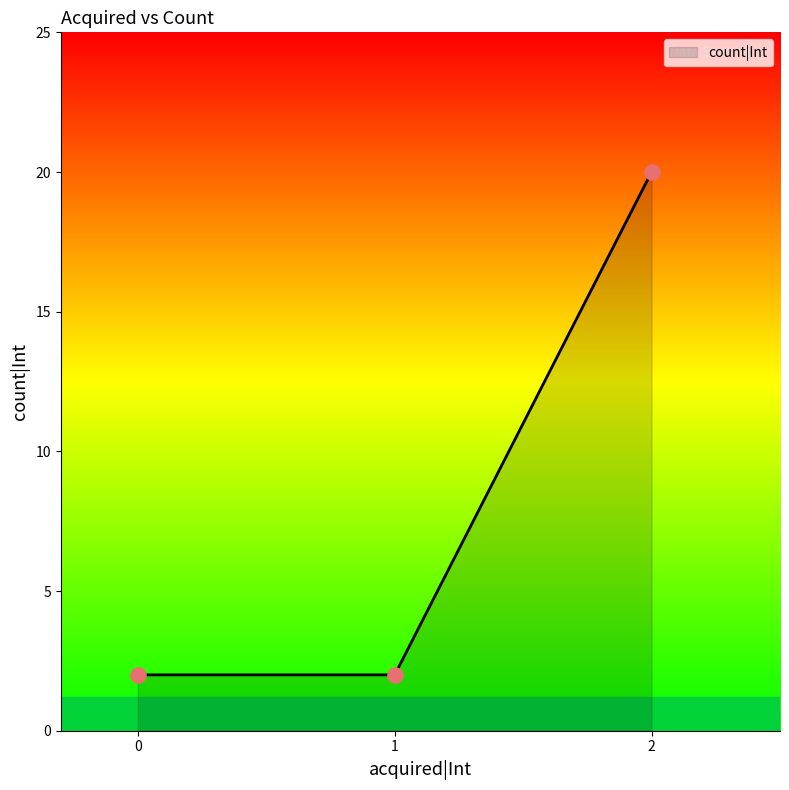

Between 2 and 1, which is larger?

2